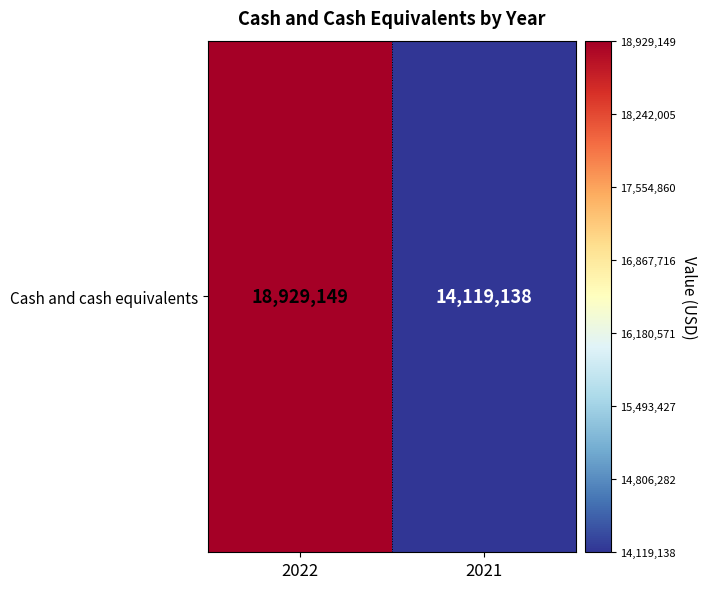

What is the sum of the values at 2022 and 2021?

33048287